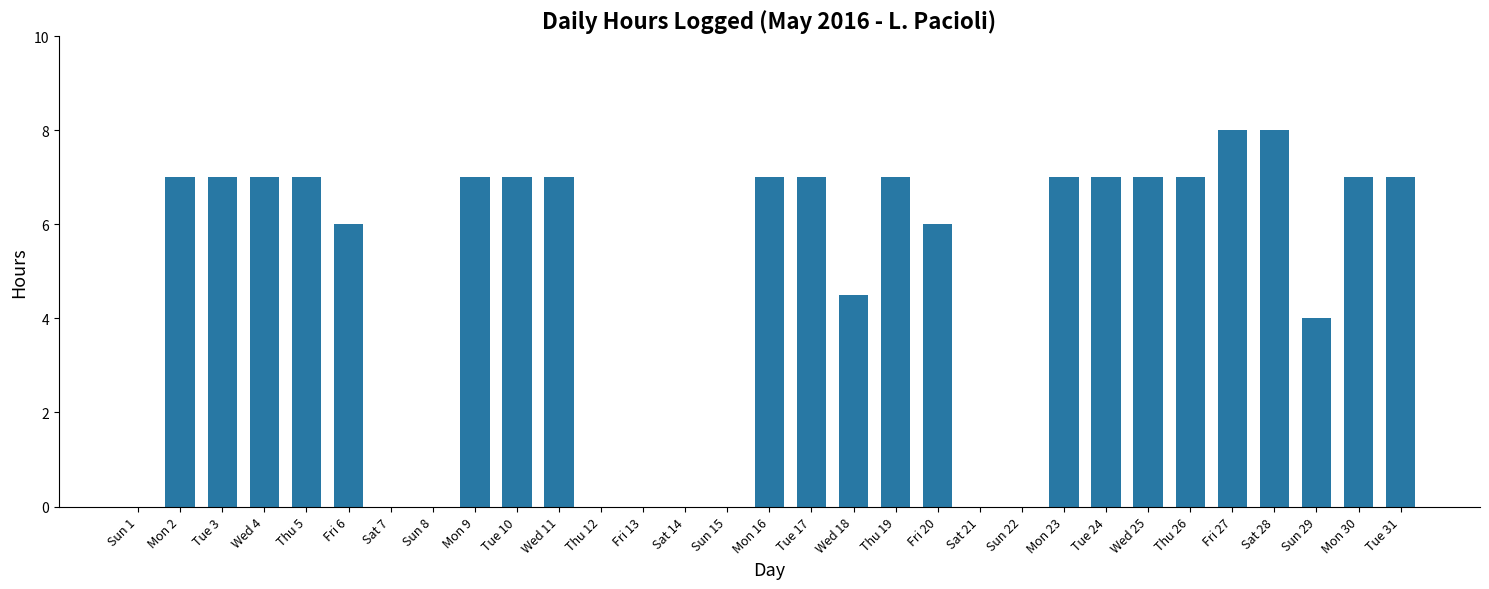

What is the greatest value displayed?

8.0